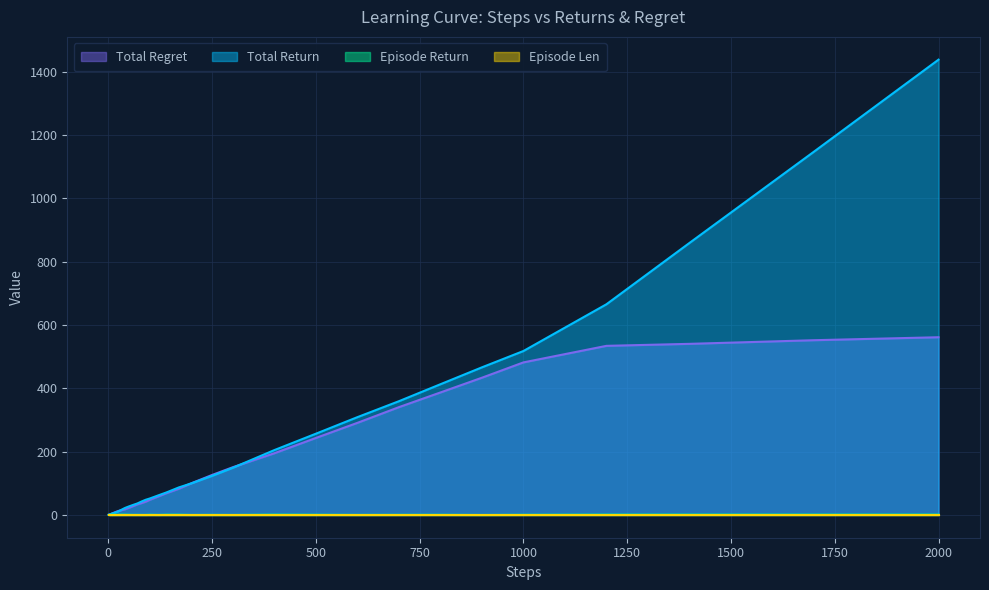

Does the chart display data point markers on the line(s)?

No